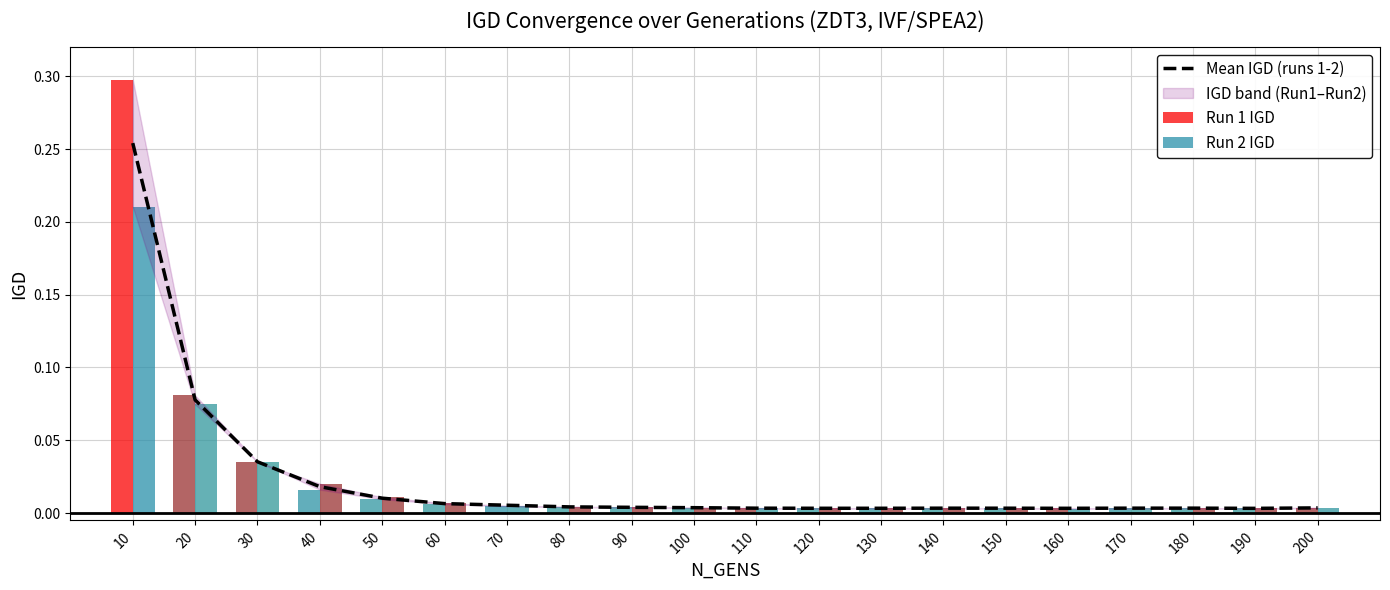

List the labels in order of value, smallest first.

190, 160, 120, 130, 150, 110, 140, 170, 180, 200, 100, 90, 80, 70, 60, 50, 40, 30, 20, 10